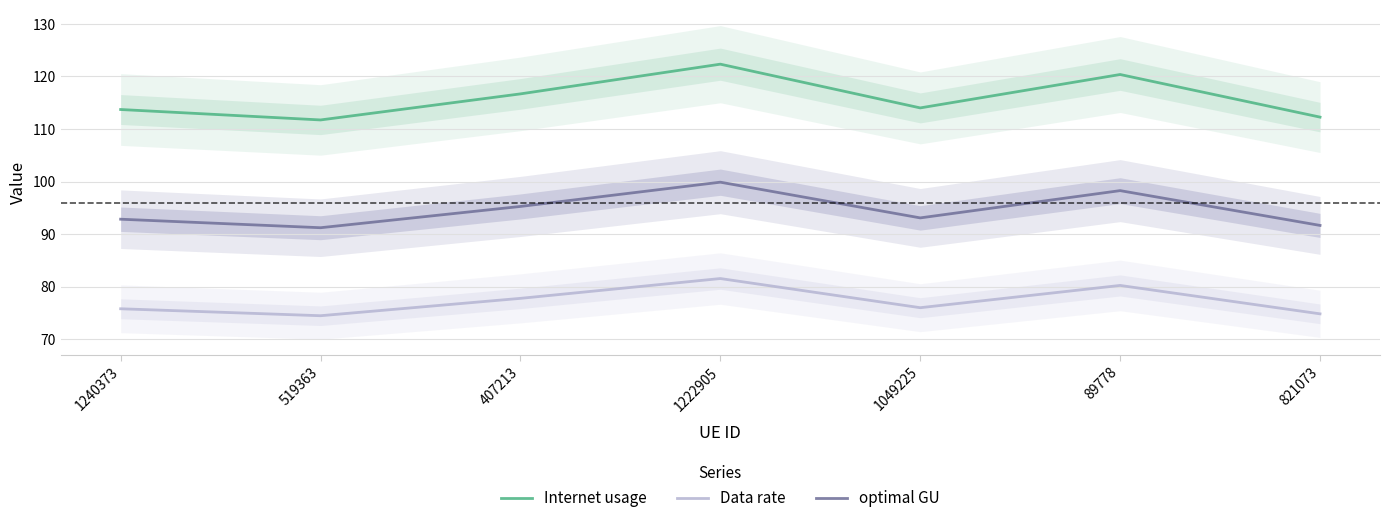

True or false: Data rate and Internet usage intersect in this chart.

False